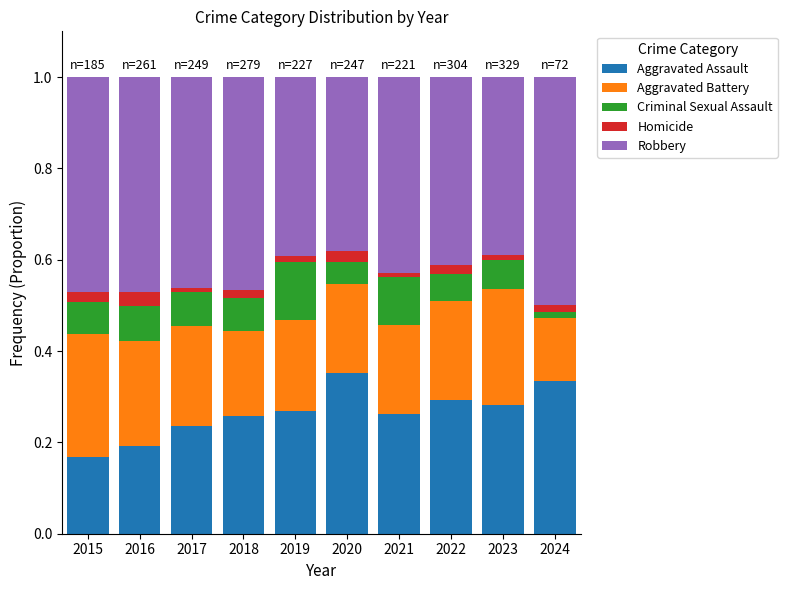

What is the total value across all series at 2016?

1.0